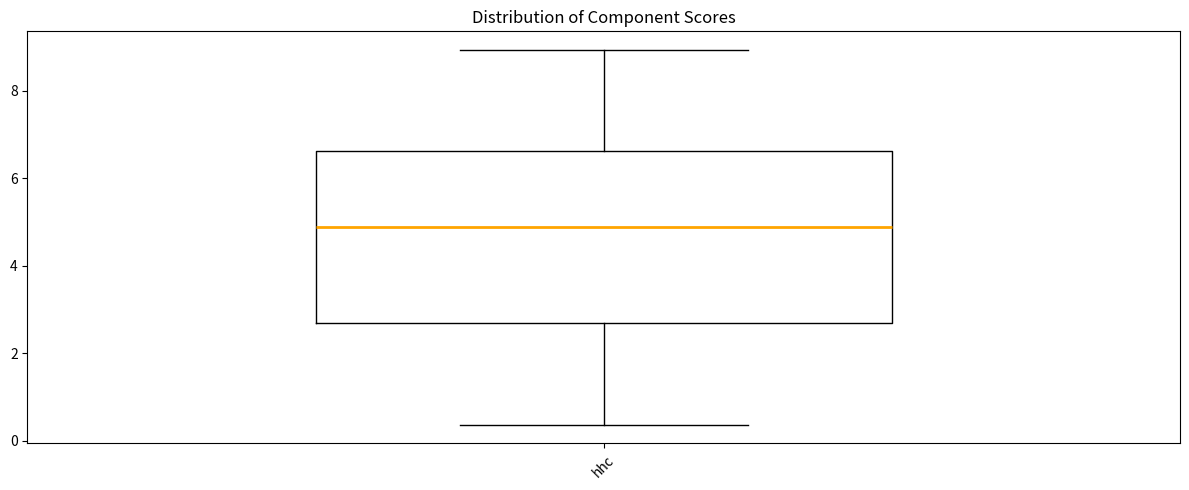

Transcribe this box plot: give where the median line is, the range the box spans, and where the two whiskers end, as read against the y-axis. The values are not printed on the chart, so give them approximately, as read against the axis.

median 4.8, box 2.6 to 6.6, whiskers 0.4 to 9.0